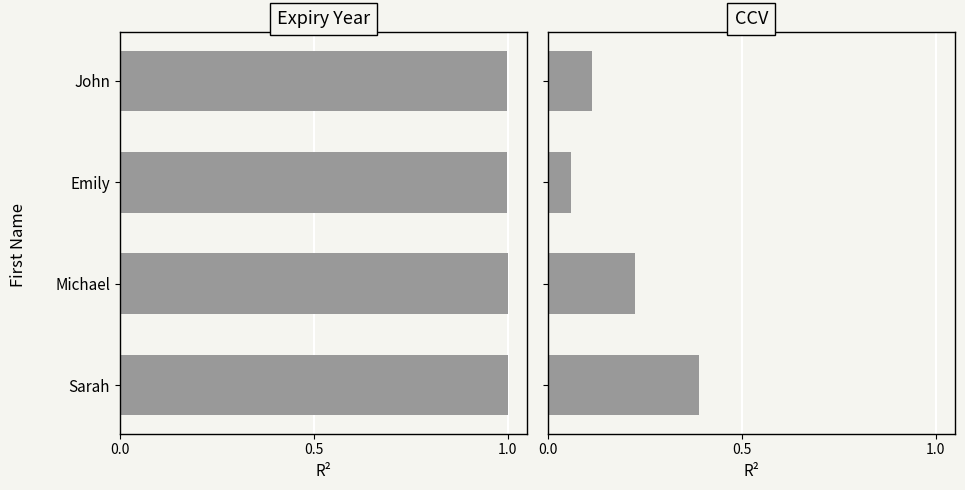

How many bars are there in total?

8